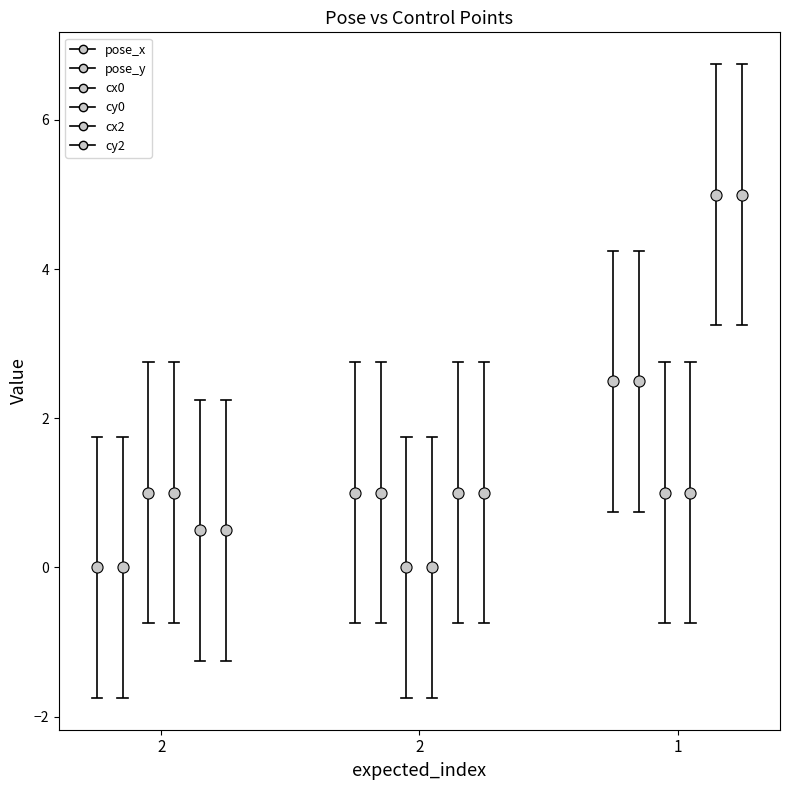

What is the average value of the pose_x series?

1.2